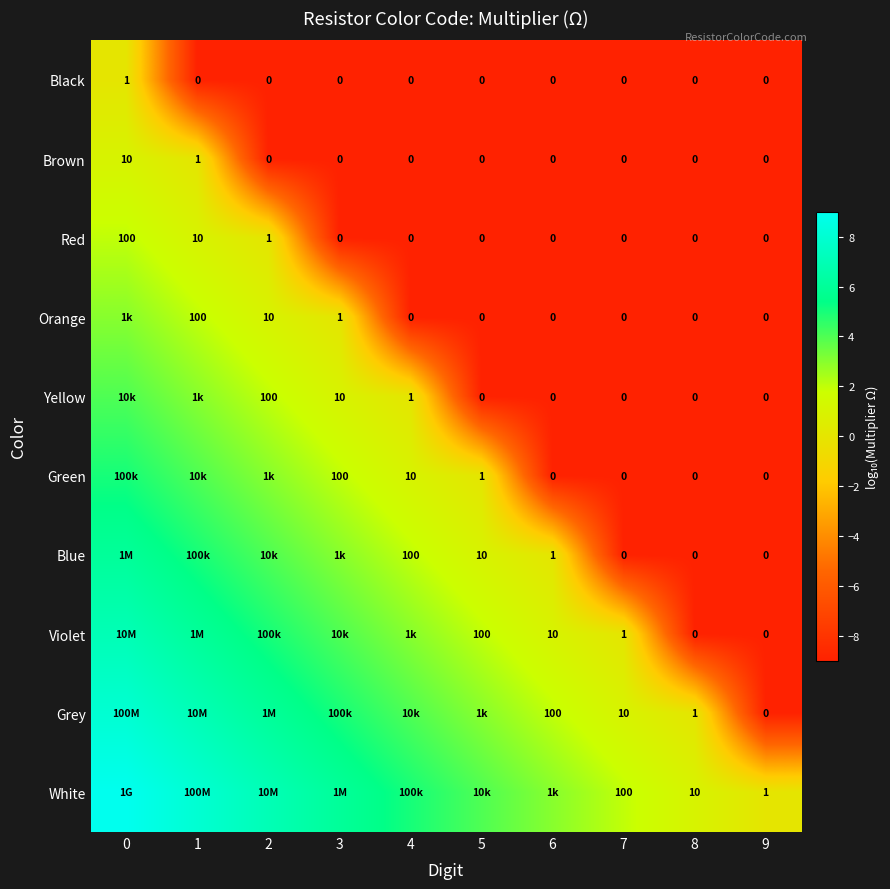

What is the sum of all Red values?

111.0